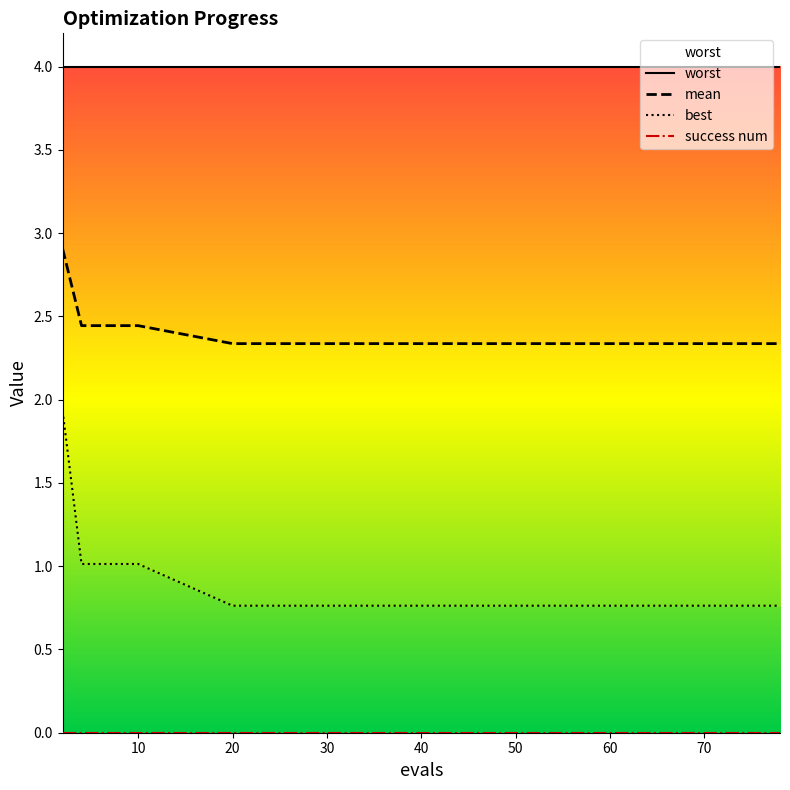

Which series has the widest spread of values?

best